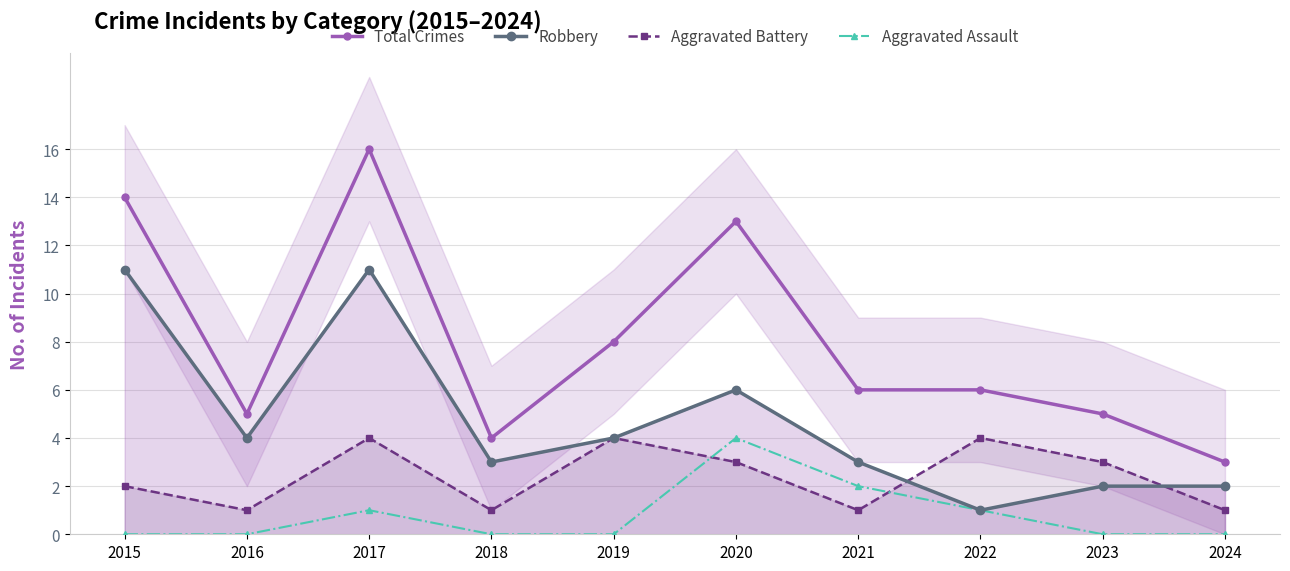

Rank the series at 2018 from lowest to highest value.

Aggravated Assault, Aggravated Battery, Robbery, Total Crimes